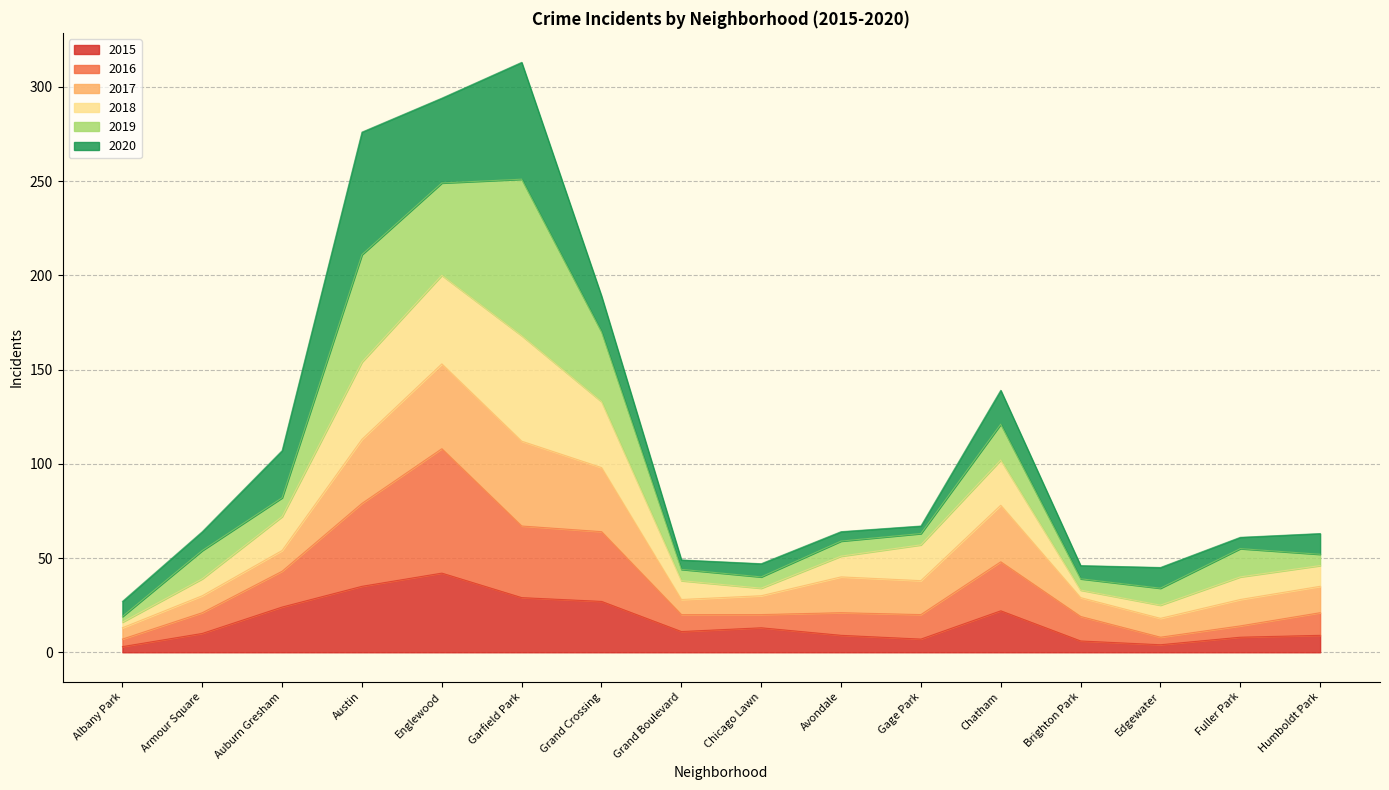

The 2015 series shows 29 at Garfield Park. True or false?

True